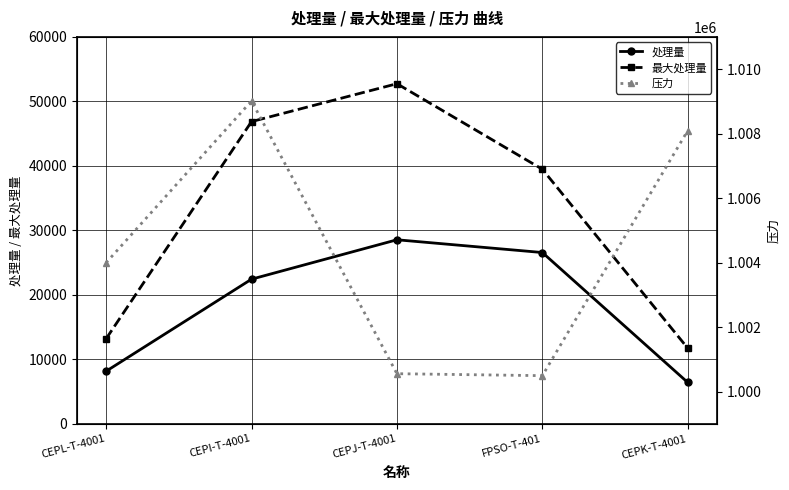

Rank the series by their maximum value, from highest to lowest.

压力, 最大处理量, 处理量